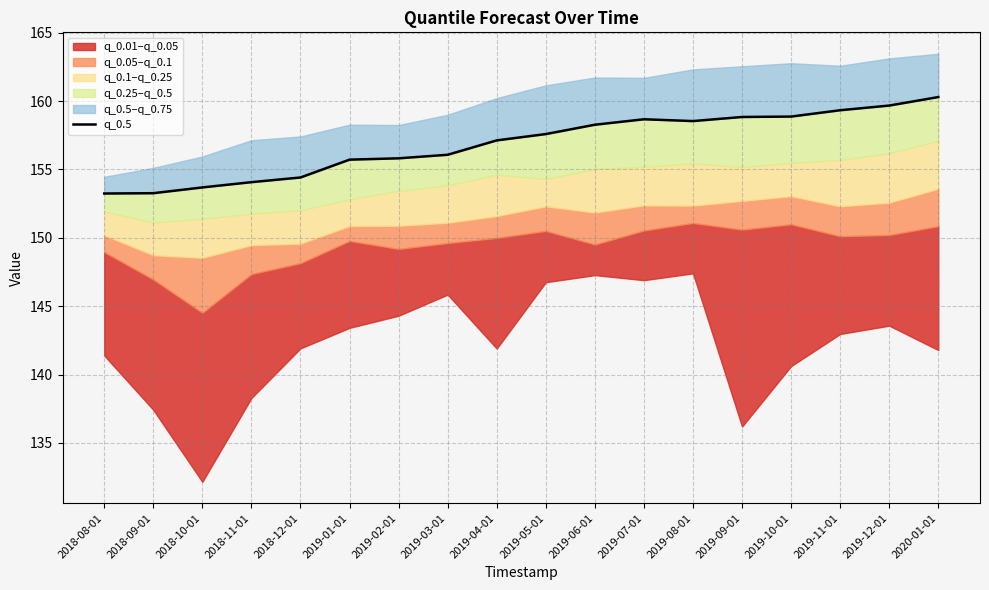

Reading right to left, extract all data points from this chart.

2020-01-01=160.3	2019-12-01=159.7	2019-11-01=159.3	2019-10-01=158.9	2019-09-01=158.8	2019-08-01=158.5	2019-07-01=158.7	2019-06-01=158.3	2019-05-01=157.6	2019-04-01=157.1	2019-03-01=156.1	2019-02-01=155.8	2019-01-01=155.7	2018-12-01=154.4	2018-11-01=154.1	2018-10-01=153.7	2018-09-01=153.3	2018-08-01=153.2